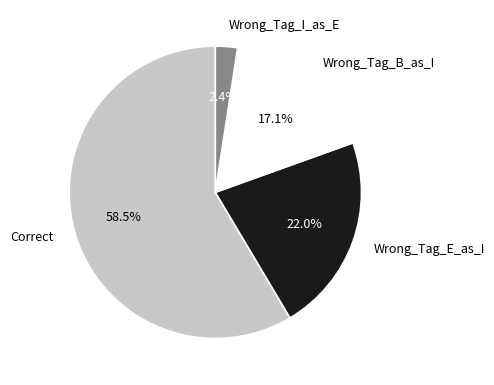

Between Wrong_Tag_E_as_I and Correct, which is larger?

Correct